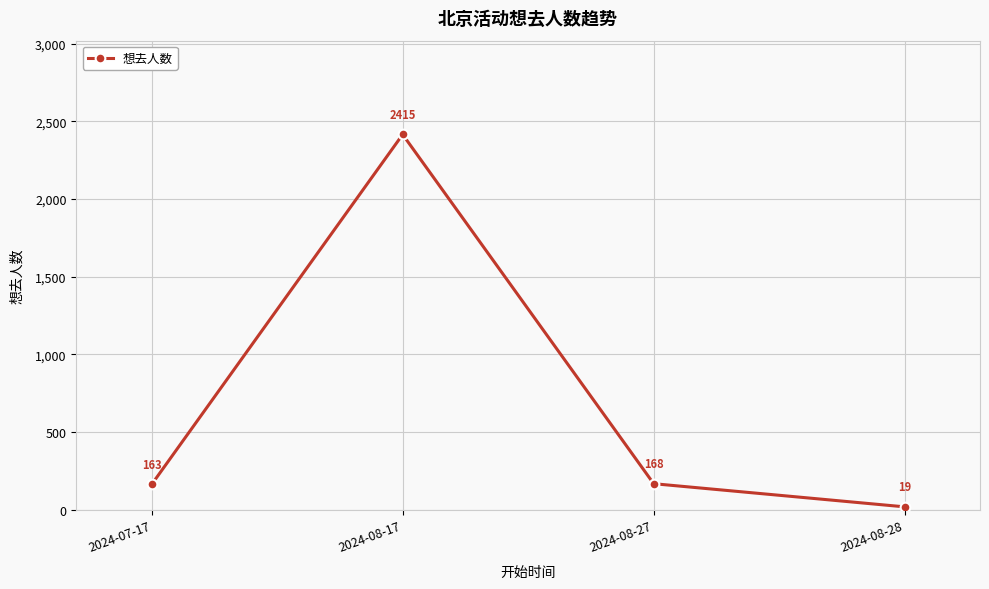

The chart shows a value of 168 at 2024-08-27. True or false?

True